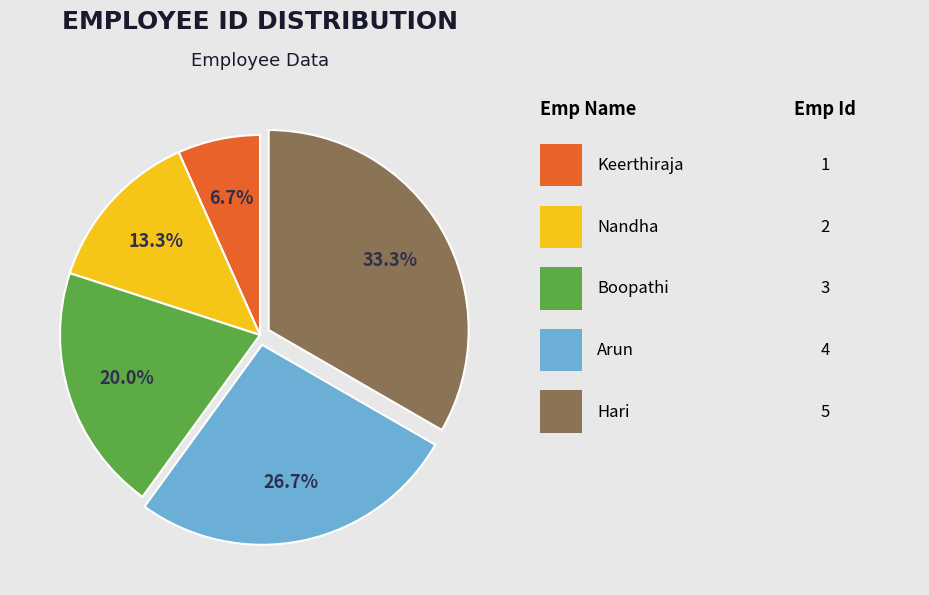

Is there a majority slice in this chart?

No